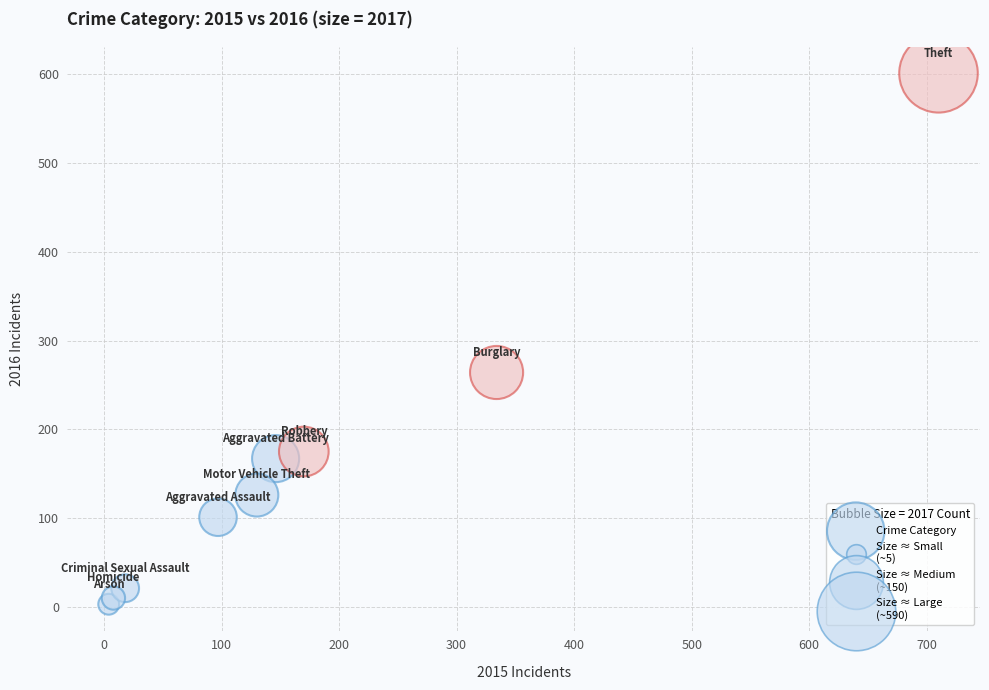

What Y value in the scatter plot is closest to 302?

264